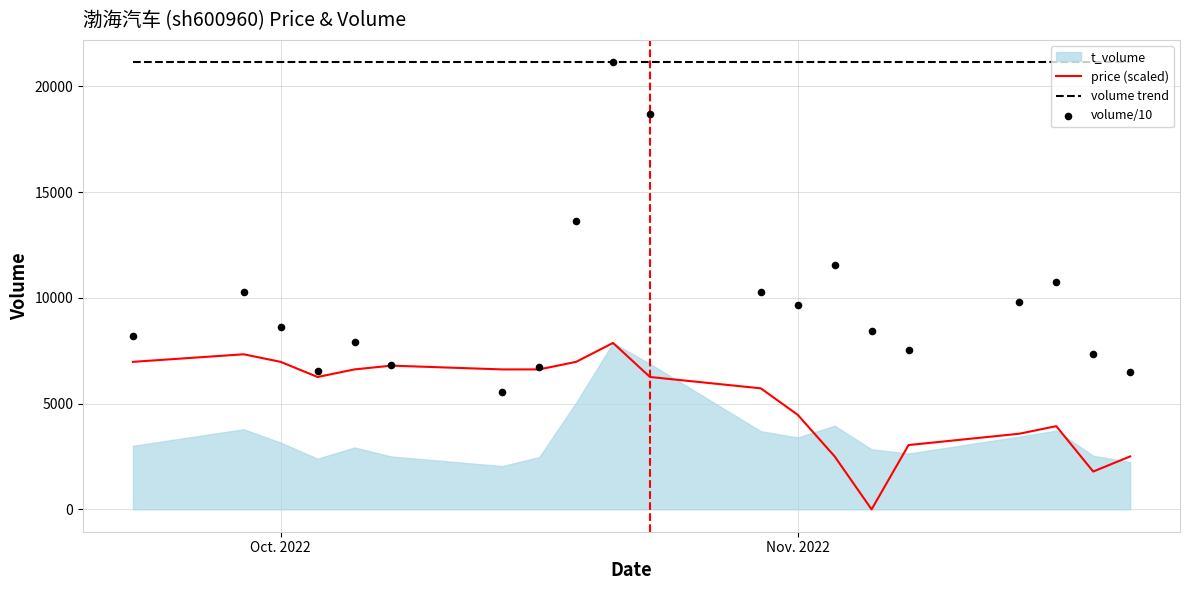

True or false: volume trend and price (scaled) intersect in this chart.

False